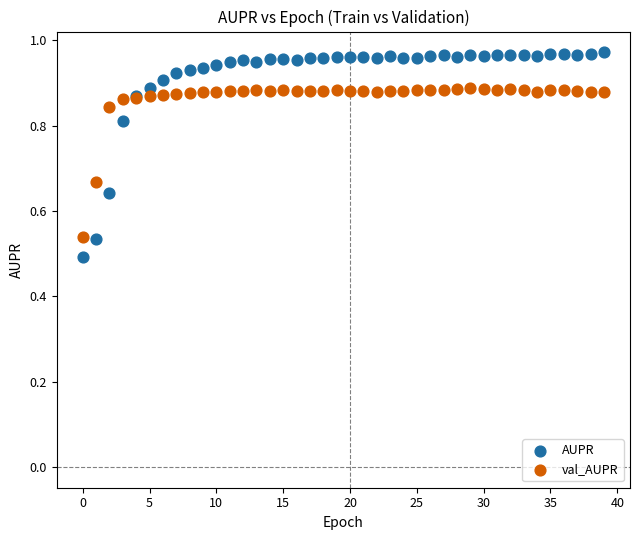

Which series reaches the minimum Y coordinate?

AUPR